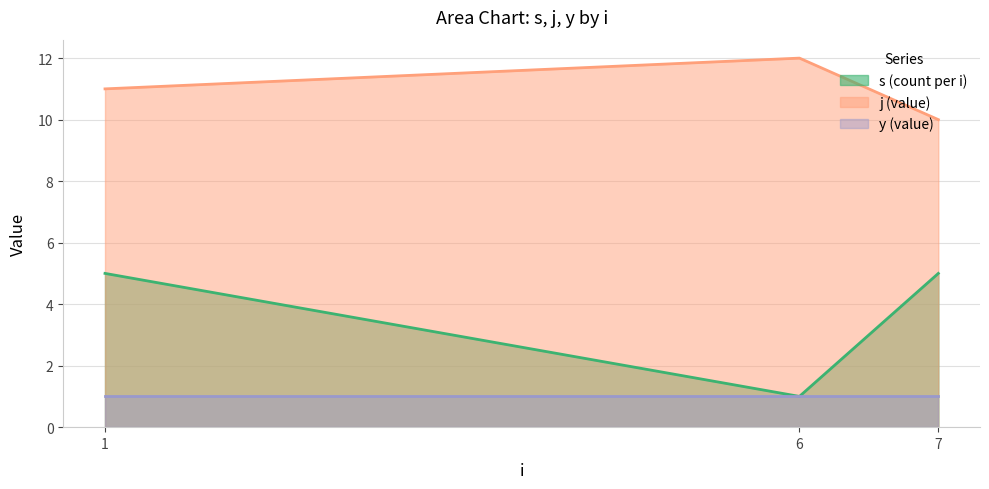

Does the chart have visible grid lines?

Yes